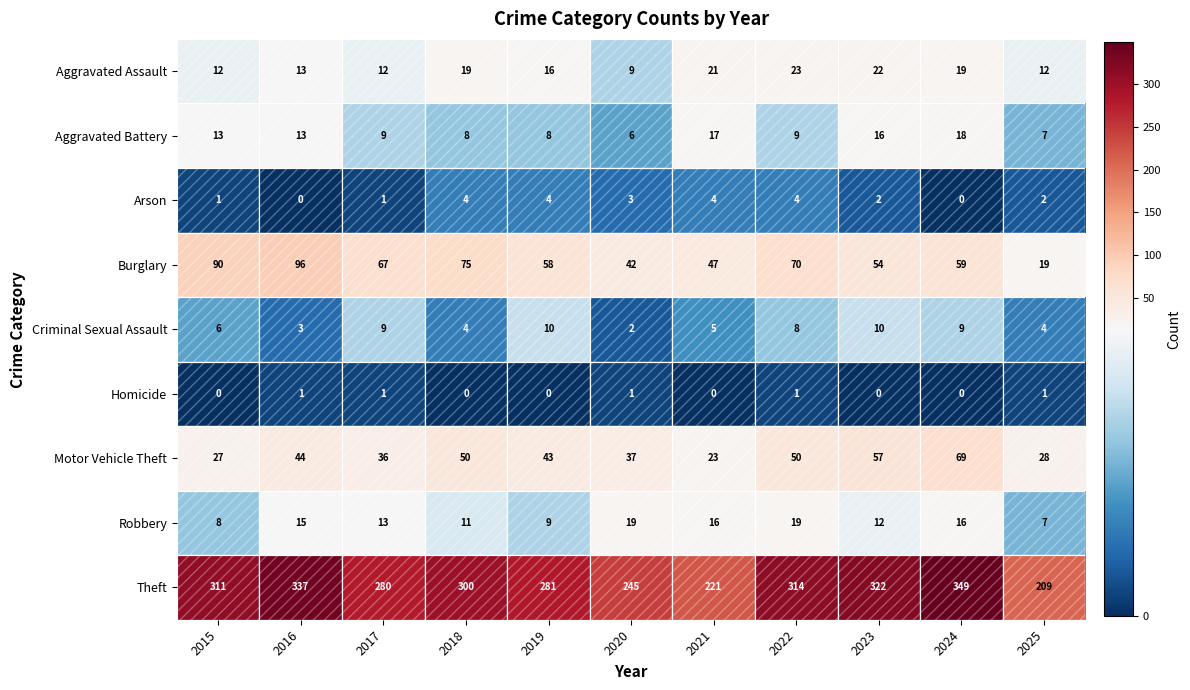

Count the number of categories in the chart.

11